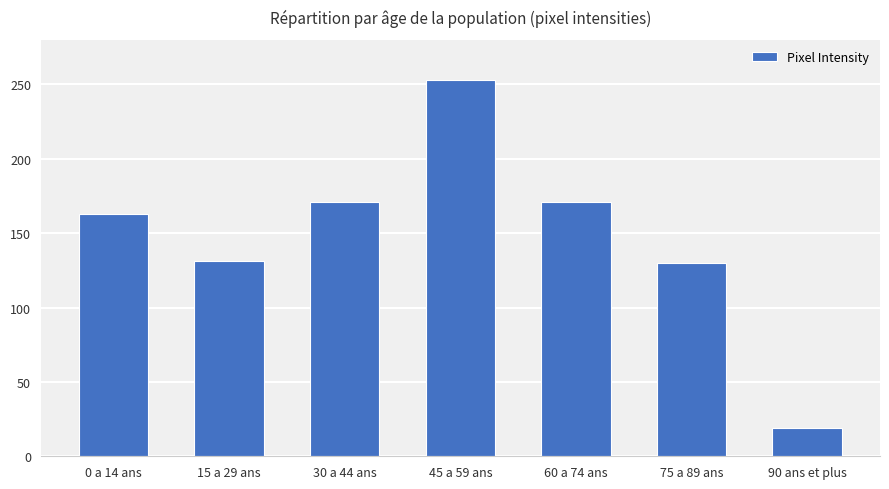

What is the difference between the second highest and minimum values?

152